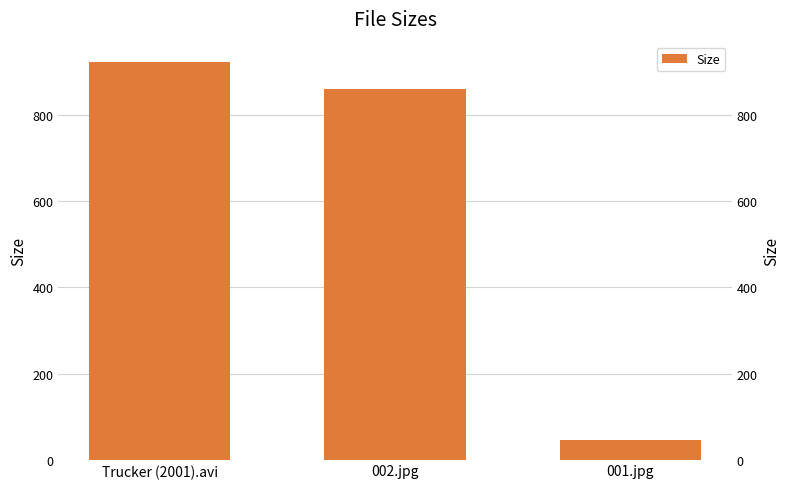

Reading right to left, transcribe all the data shown in this chart.

001.jpg=45.7	002.jpg=861.0	Trucker (2001).avi=924.8